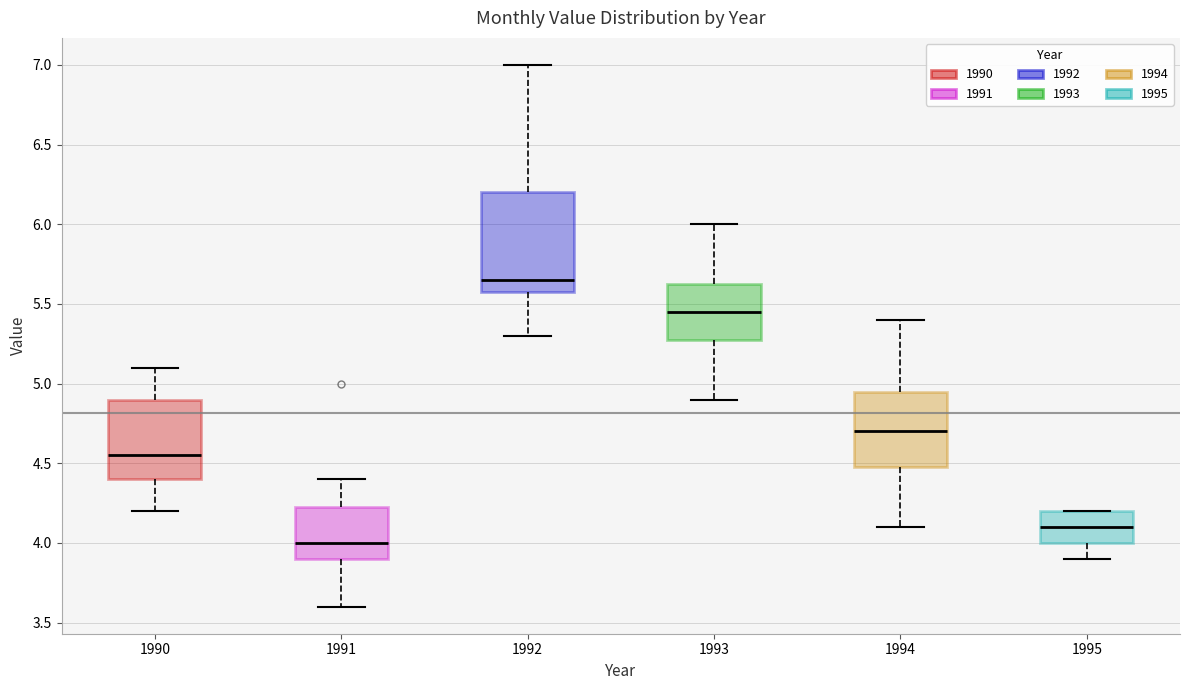

Reading left to right, transcribe this box plot: for each box, give where its median line is, the range the box spans, and where its two whiskers end, as read against the y-axis. The values are not printed on the chart, so give them approximately, as read against the axis.

1990: median 4.55, box 4.40 to 4.90, whiskers 4.20 to 5.10
1991: median 4.00, box 3.90 to 4.25, whiskers 3.60 to 4.40
1992: median 5.65, box 5.60 to 6.20, whiskers 5.30 to 7.00
1993: median 5.45, box 5.30 to 5.65, whiskers 4.90 to 6.00
1994: median 4.70, box 4.50 to 4.95, whiskers 4.10 to 5.40
1995: median 4.10, box 4.00 to 4.20, whiskers 3.90 to 4.20